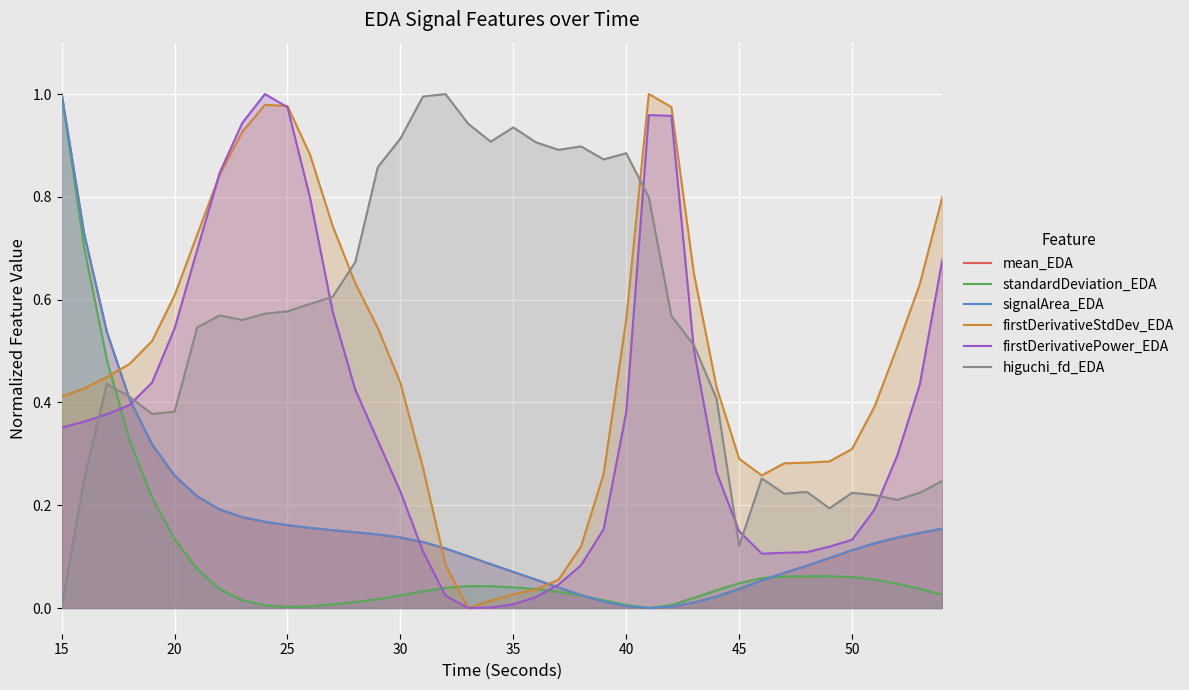

How many values in signalArea_EDA are above zero?

39